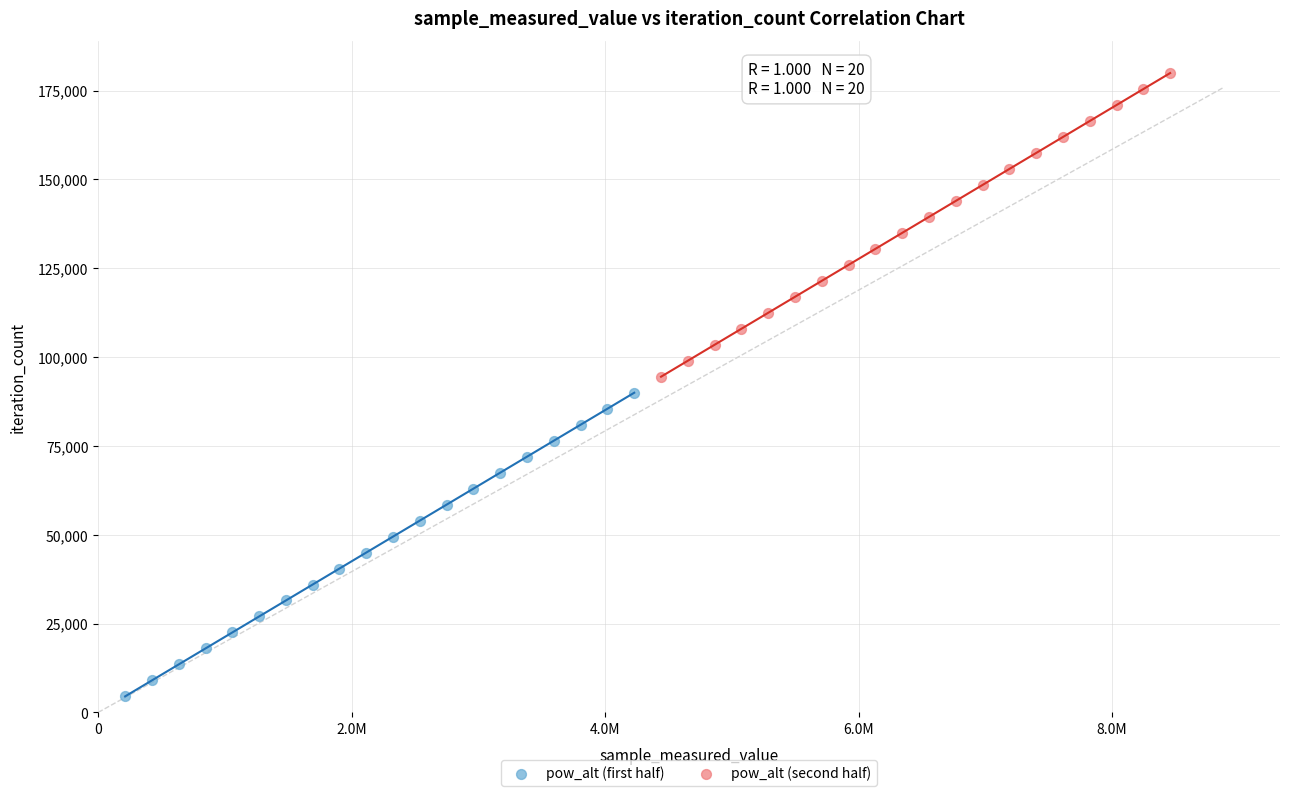

Which series reaches the maximum Y coordinate?

pow_alt (second half)